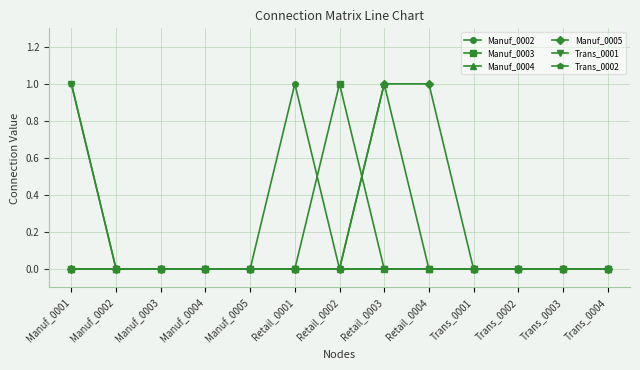

In Manuf_0003, how many points are higher than both neighbors (excluding endpoints)?

1